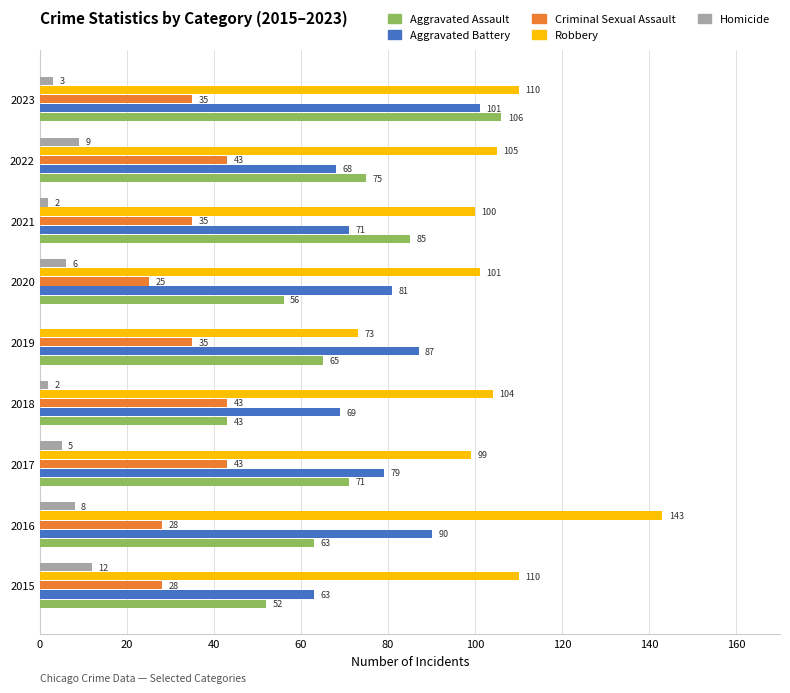

What is the total value across all series at 2015?

265